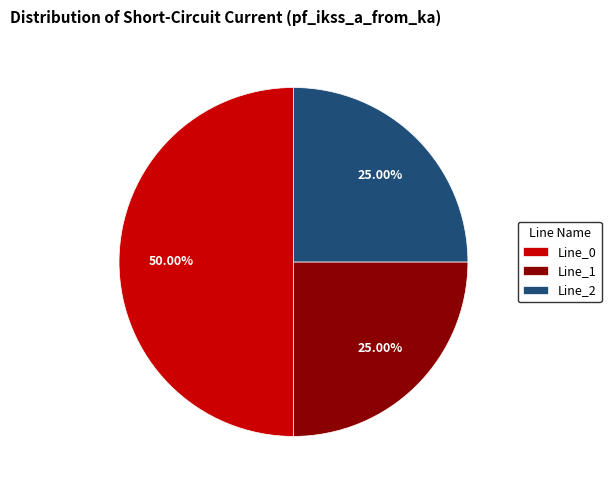

Count the number of slices in the pie.

3